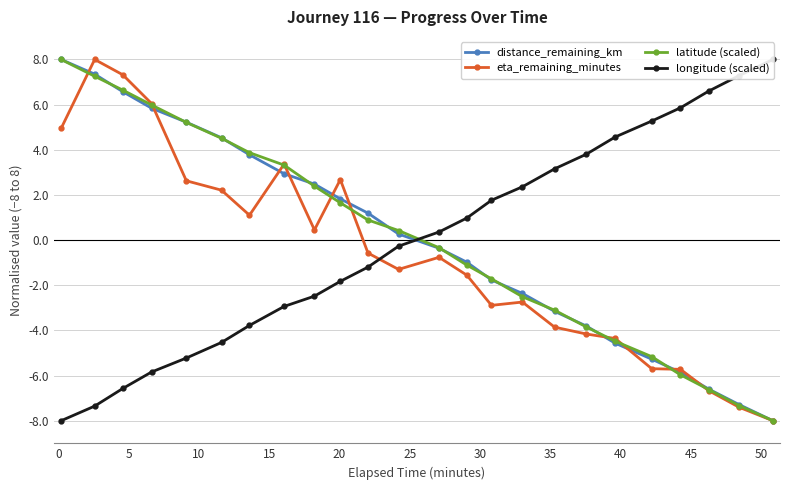

What is the total value across all series at 21?

-13.3